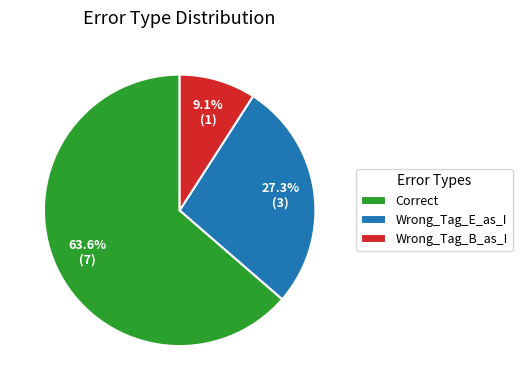

What percentage is NOT represented by Wrong_Tag_B_as_I?

90.9%